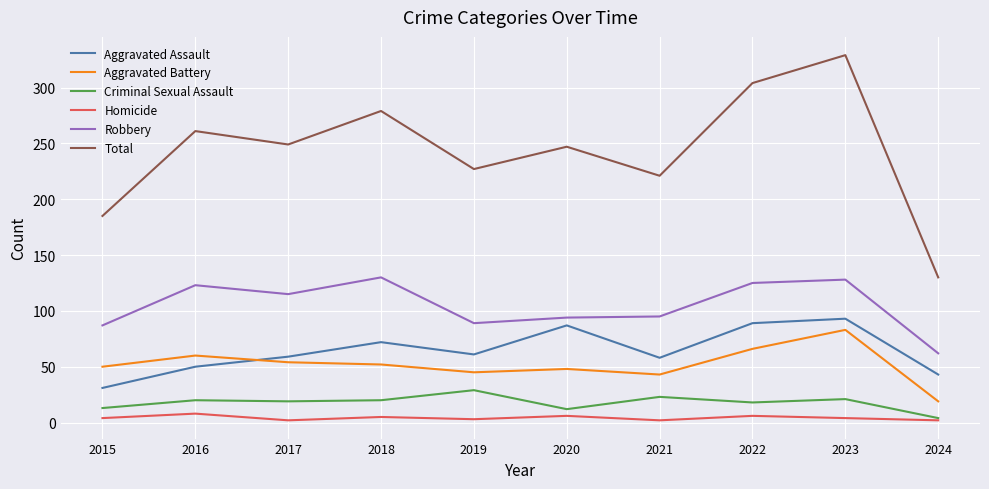

The value of Criminal Sexual Assault at 2019 is 46. True or false?

False